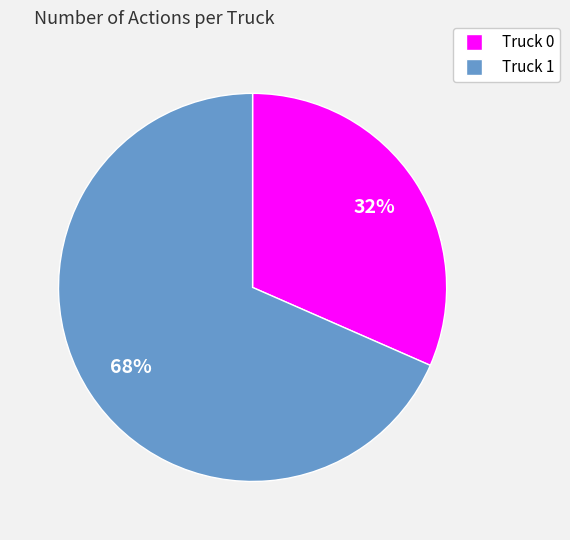

Between Truck 0 and Truck 1, which is larger?

Truck 1